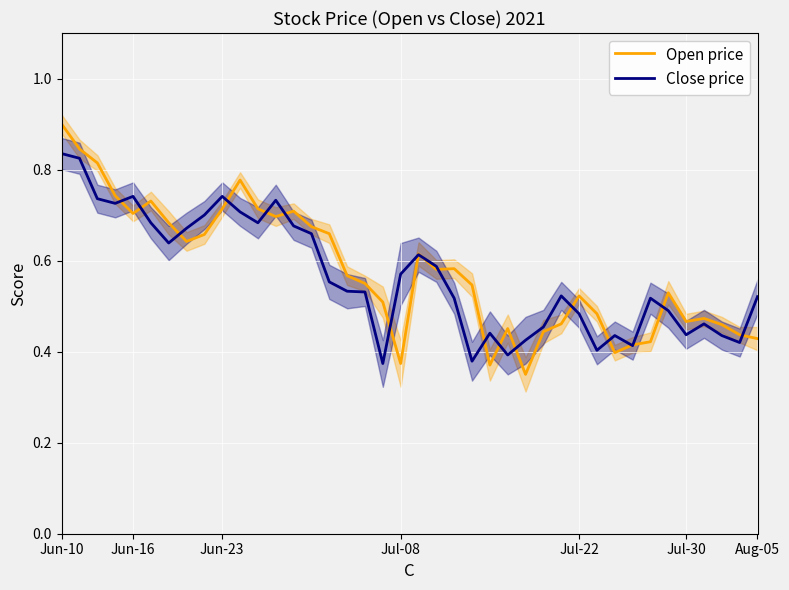

Is it true that Close price equals 0.7 at Jul-22?

False